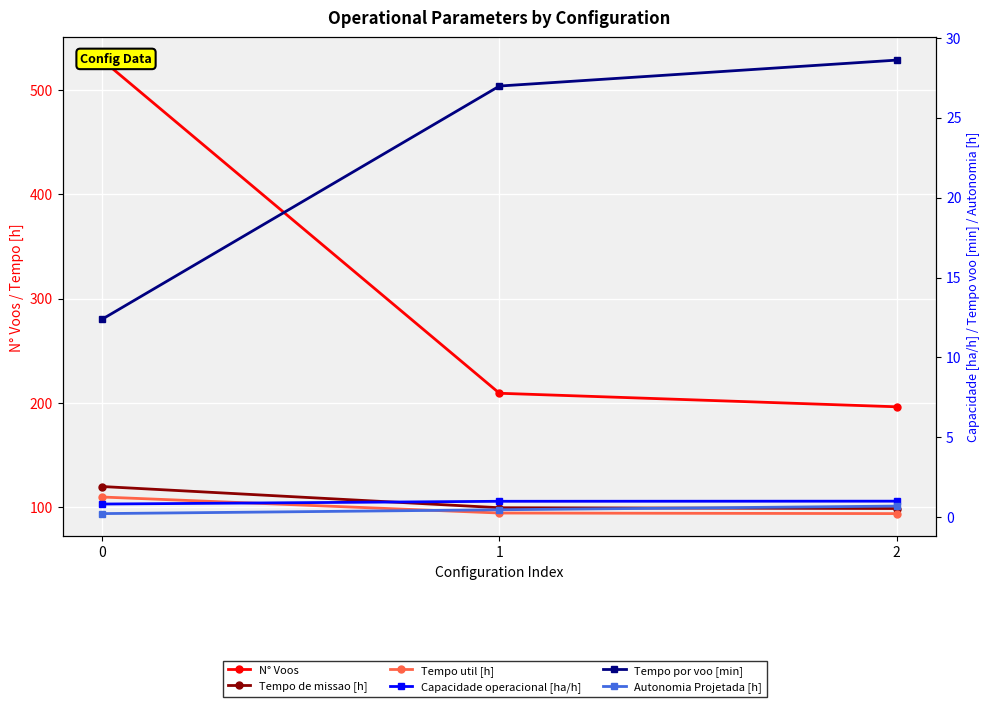

Which series has the largest range (max minus min)?

N° Voos